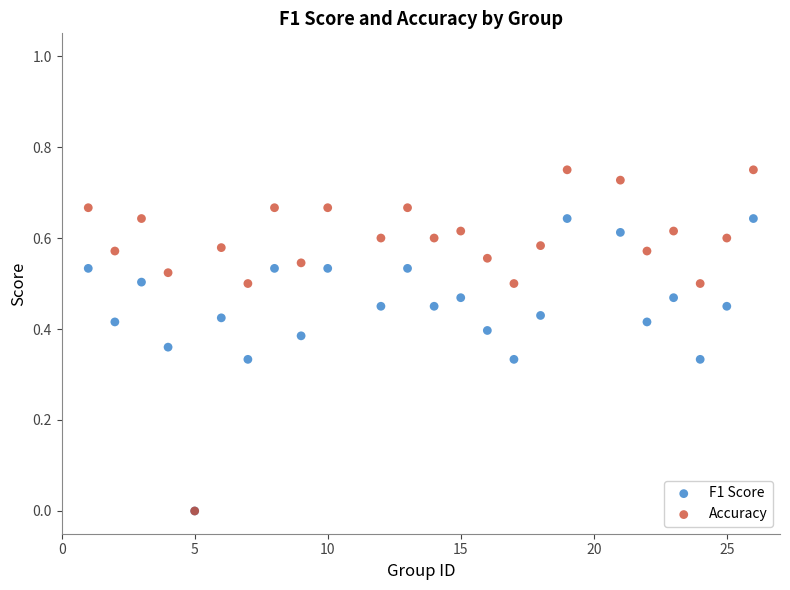

Which series reaches the maximum Y coordinate?

Accuracy